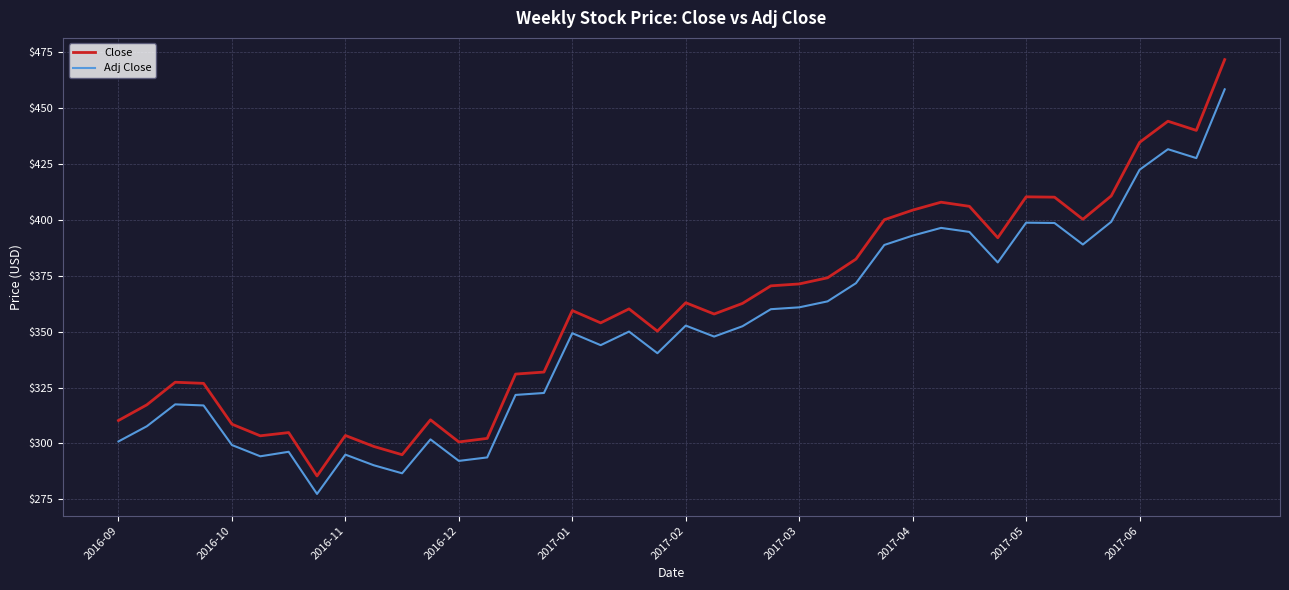

Which series has the widest spread of values?

Close